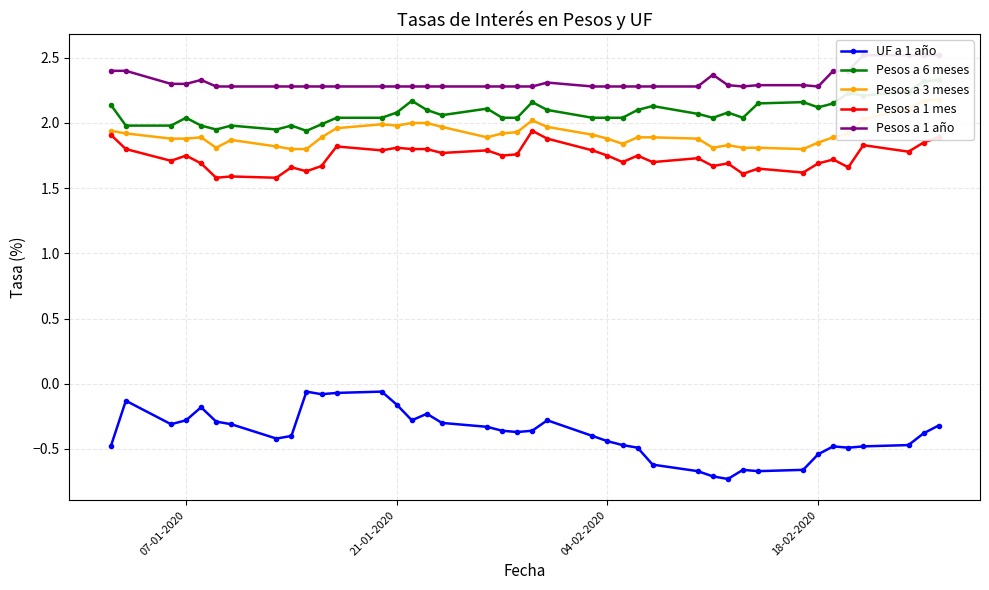

Count the Pesos a 1 mes values in the range 1 to 2.

40